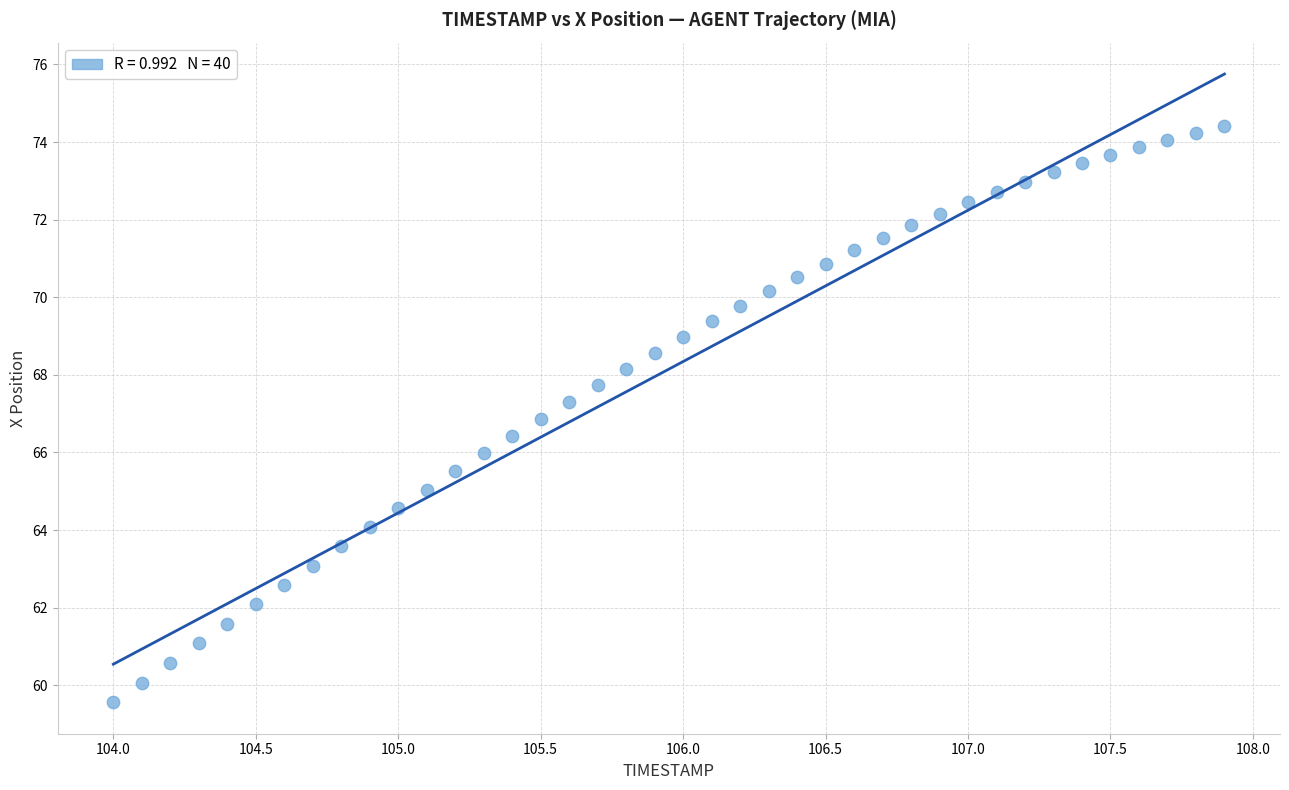

What is the range of X values (max minus min)?

3.9